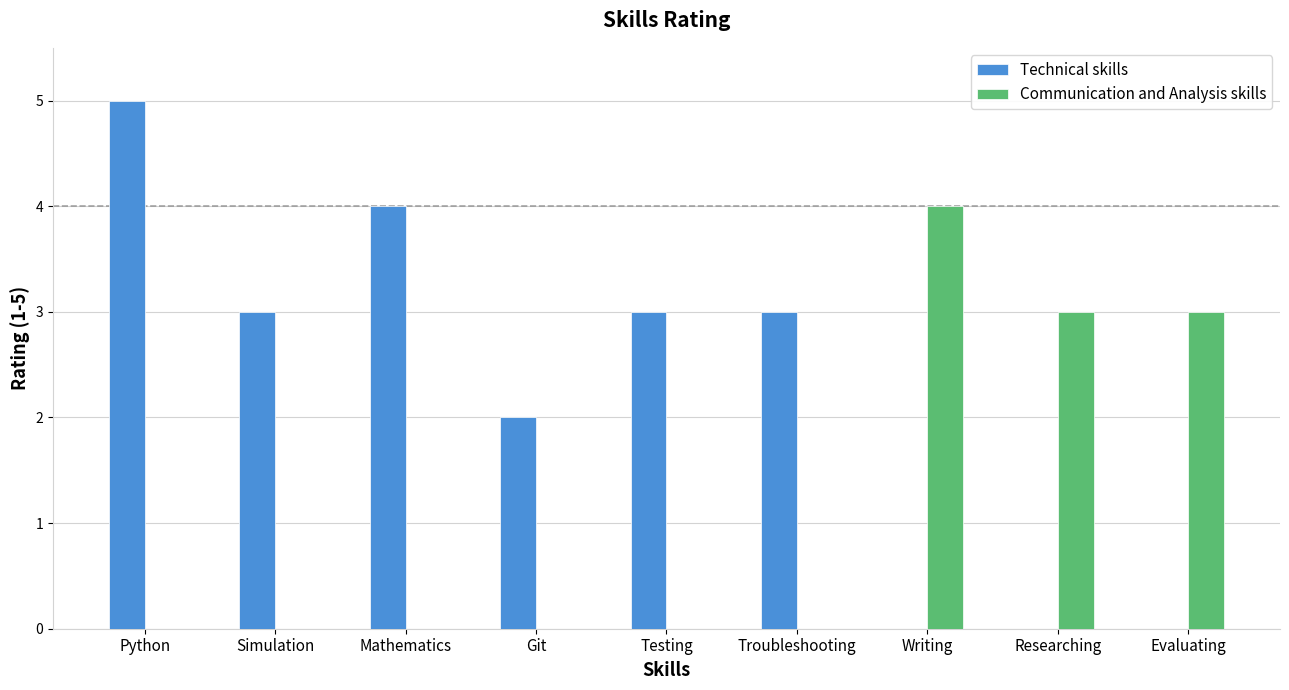

Reading left to right, transcribe all the data shown in this chart.

Technical skills: 5	3	4	2	3	3	0	0	0
Communication and Analysis skills: 0	0	0	0	0	0	4	3	3